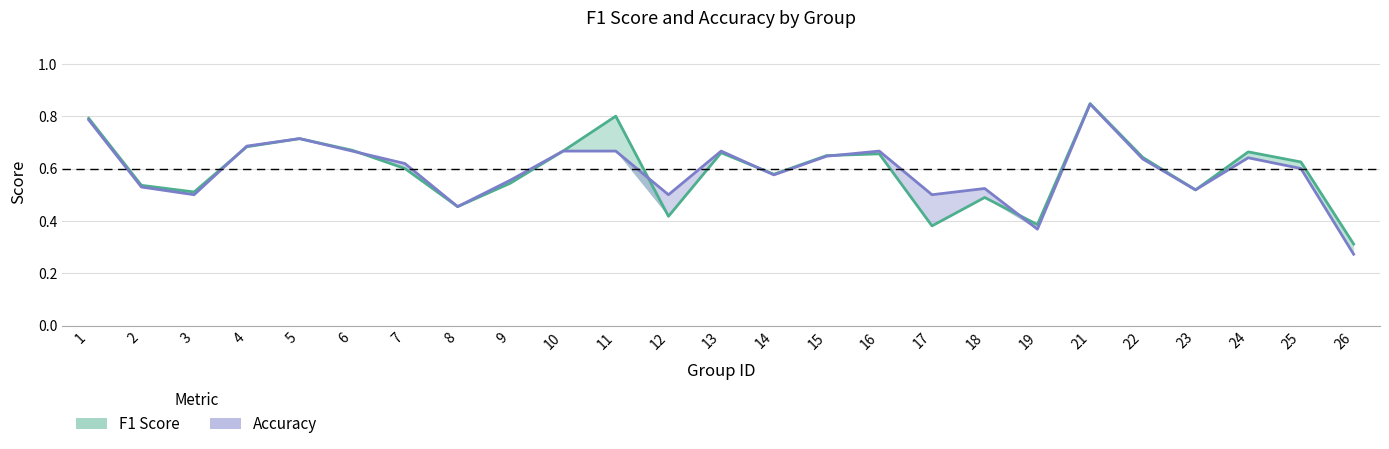

What is the total value across all series at 19?

0.8